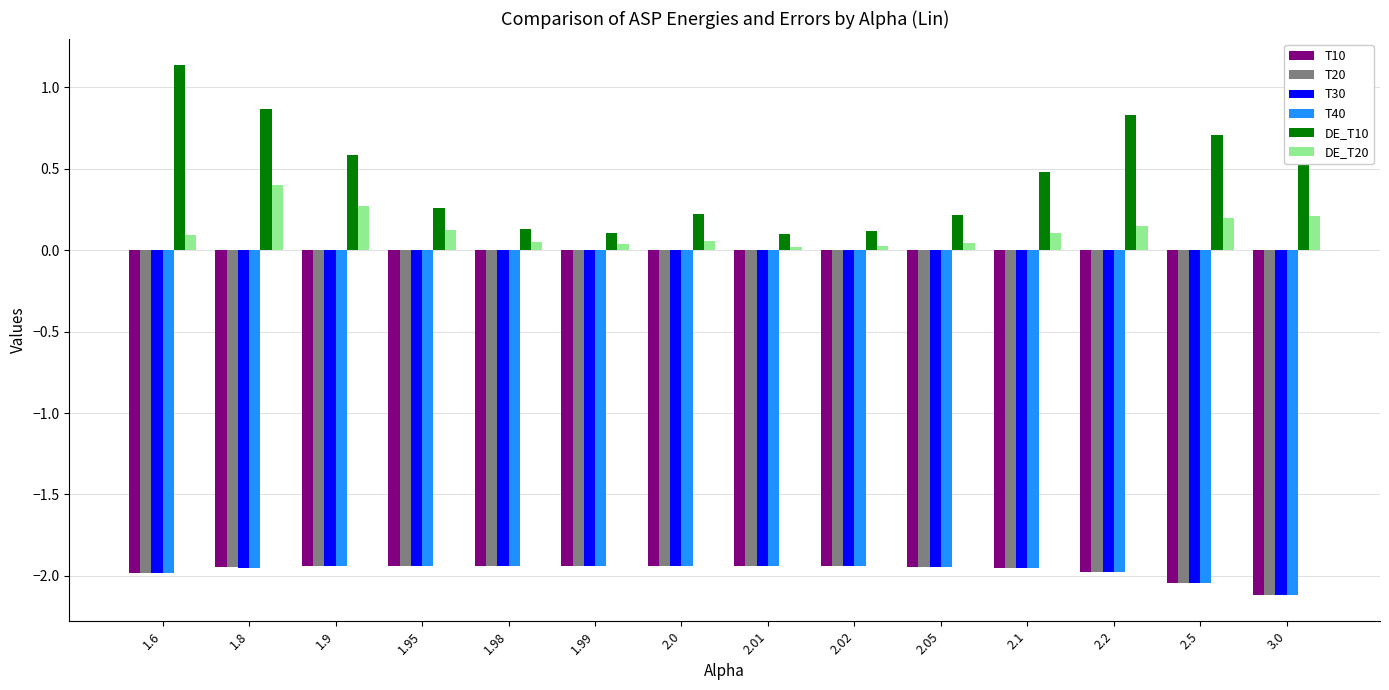

What is the label of the 11th bar from the right?

1.95